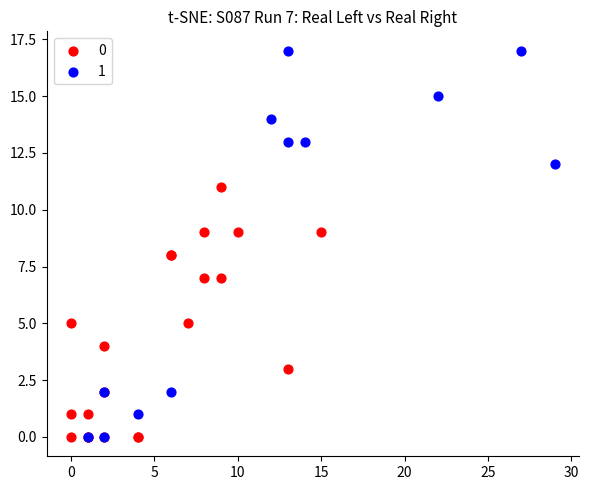

What are all the series names shown in the legend?

0, 1